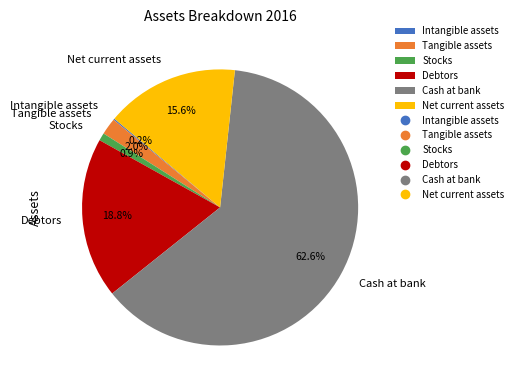

Which has a higher value, Debtors or Net current assets?

Debtors